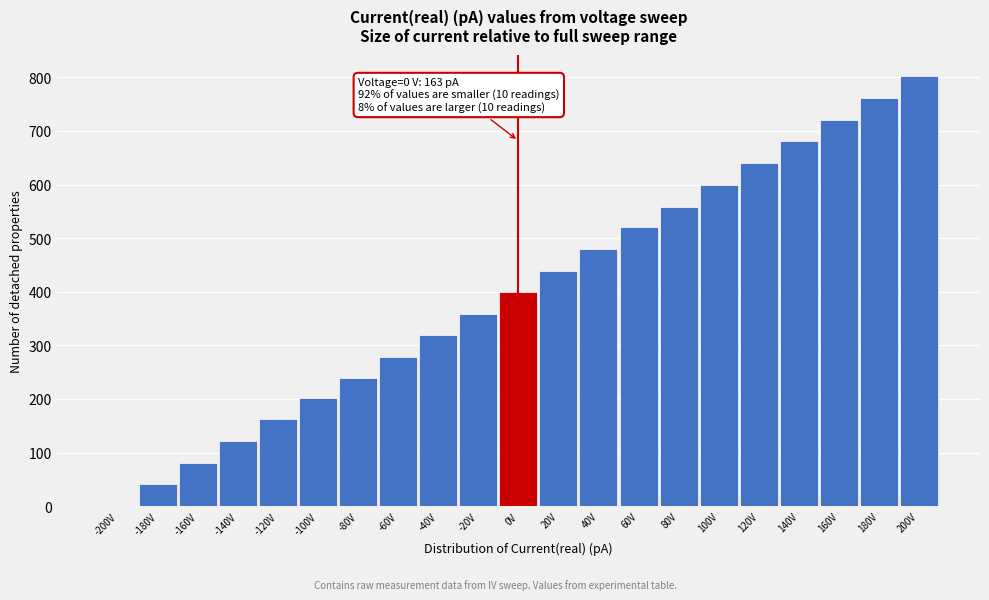

Reading right to left, what are all the values shown in this chart?

200V=802	180V=762	160V=720	140V=681	120V=640	100V=600	80V=559	60V=520	40V=479	20V=439	0V=399	-20V=359	-40V=319	-60V=279	-80V=239	-100V=201	-120V=162	-140V=121	-160V=81	-180V=42	-200V=0